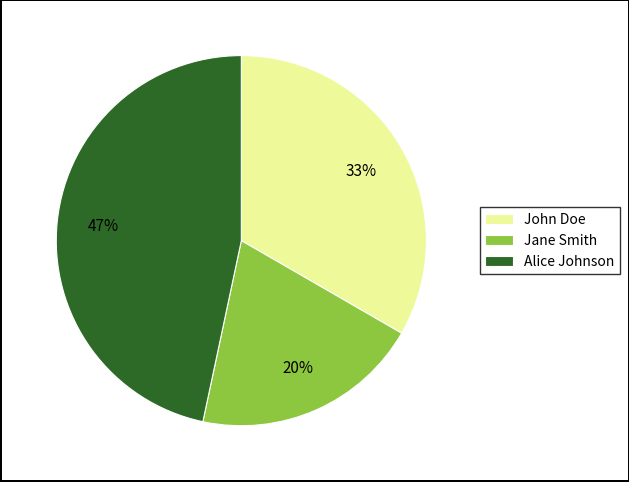

True or false: Jane Smith accounts for 20% of the total.

True